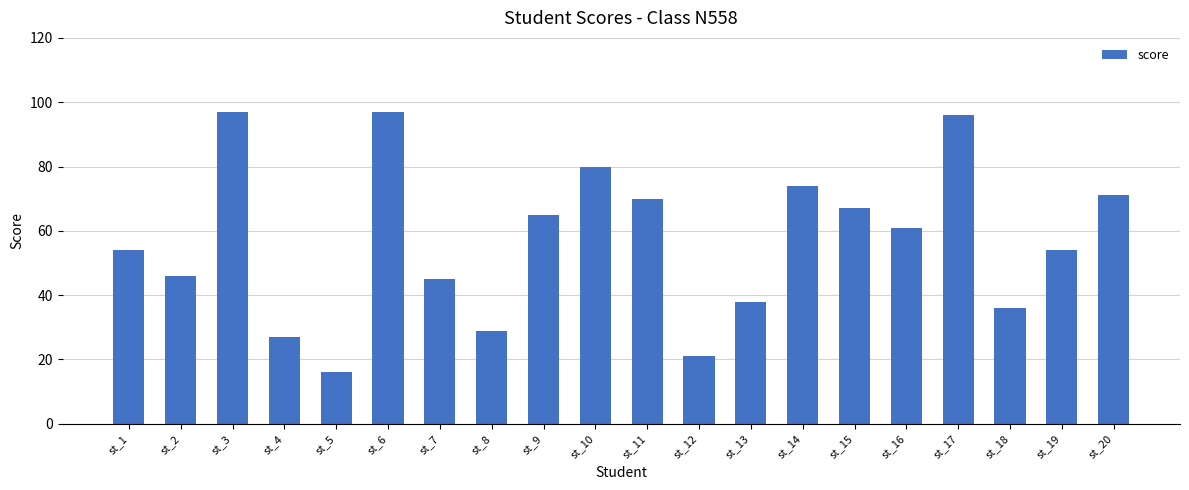

How many bars are there in total?

20